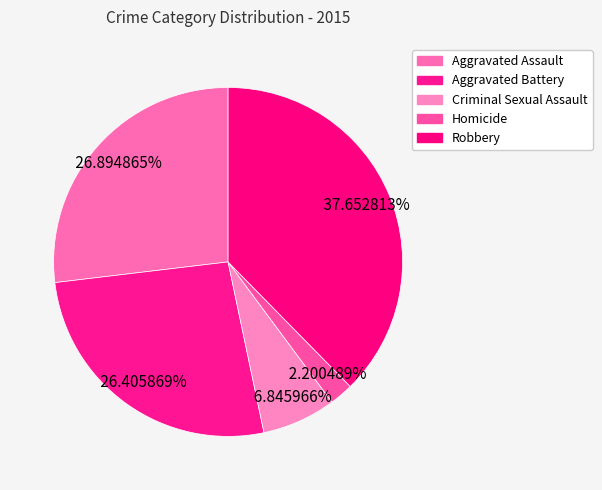

How many slices are in this pie chart?

5